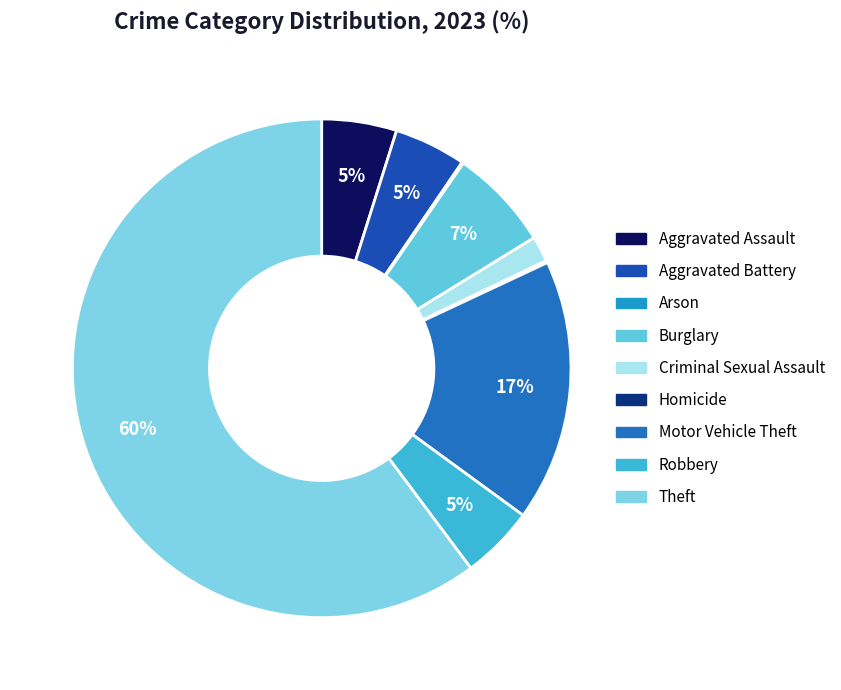

How much of the chart is everything except Burglary?

93.4%